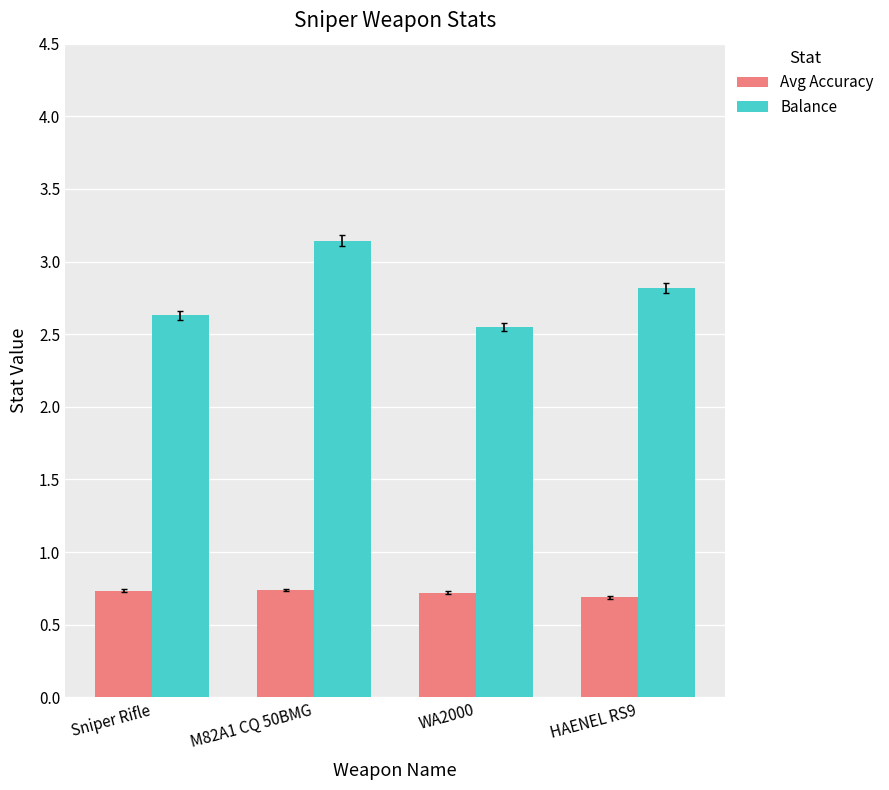

Rank the series by their maximum value, from lowest to highest.

Avg Accuracy, Balance